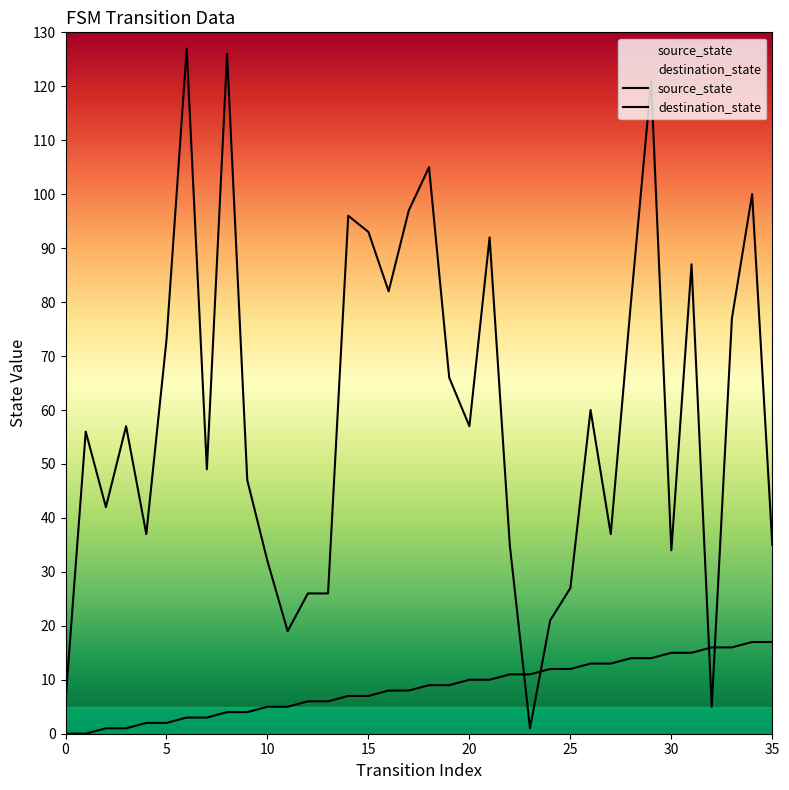

Is this an area chart (filled region under the line)?

No